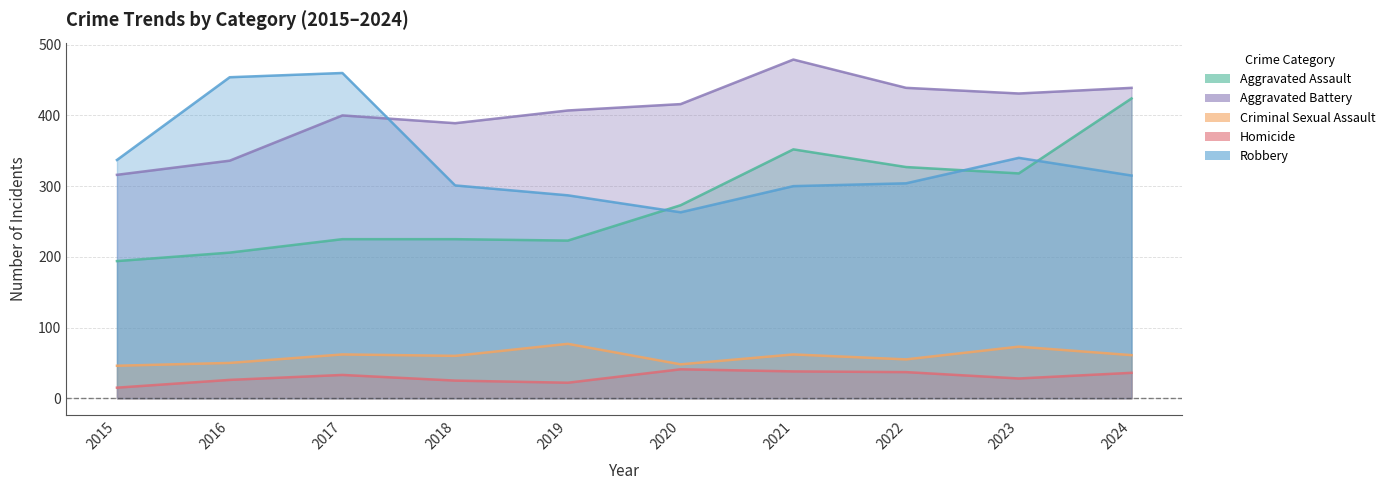

In Criminal Sexual Assault, how many points are lower than both neighbors (excluding endpoints)?

3